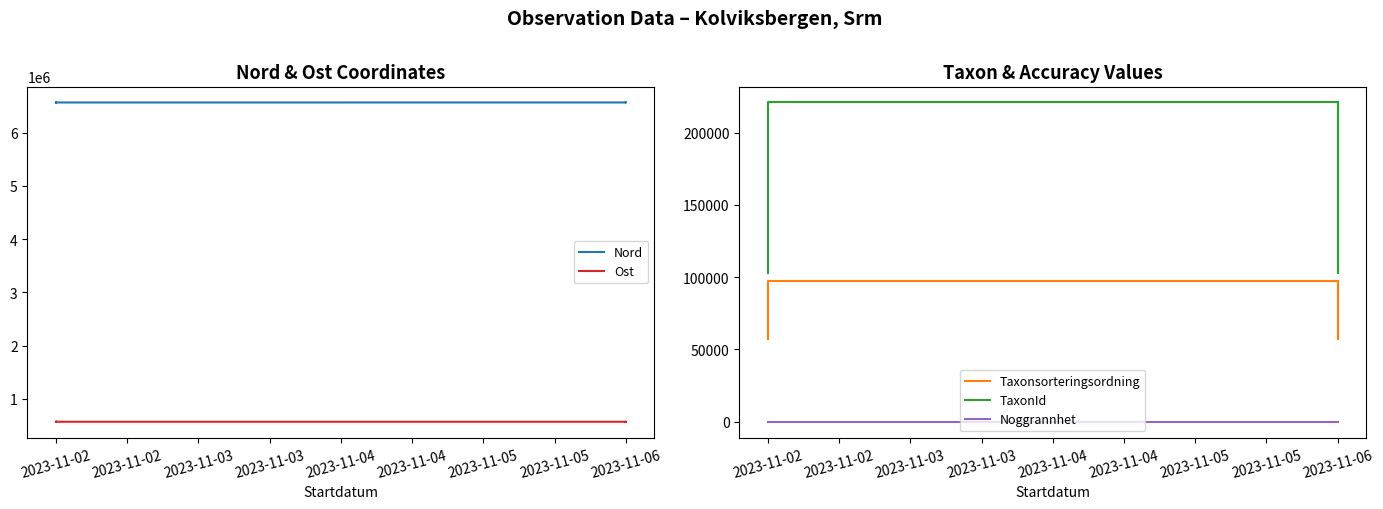

What is the maximum value shown in the chart?

6567430